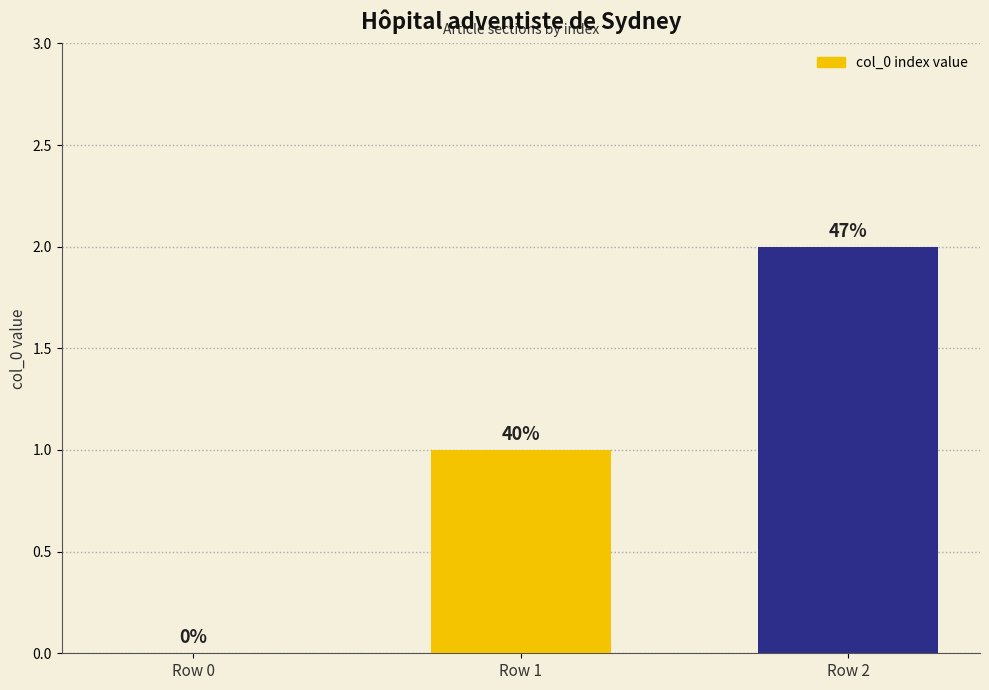

Between Row 1 and Row 0, which is larger?

Row 1